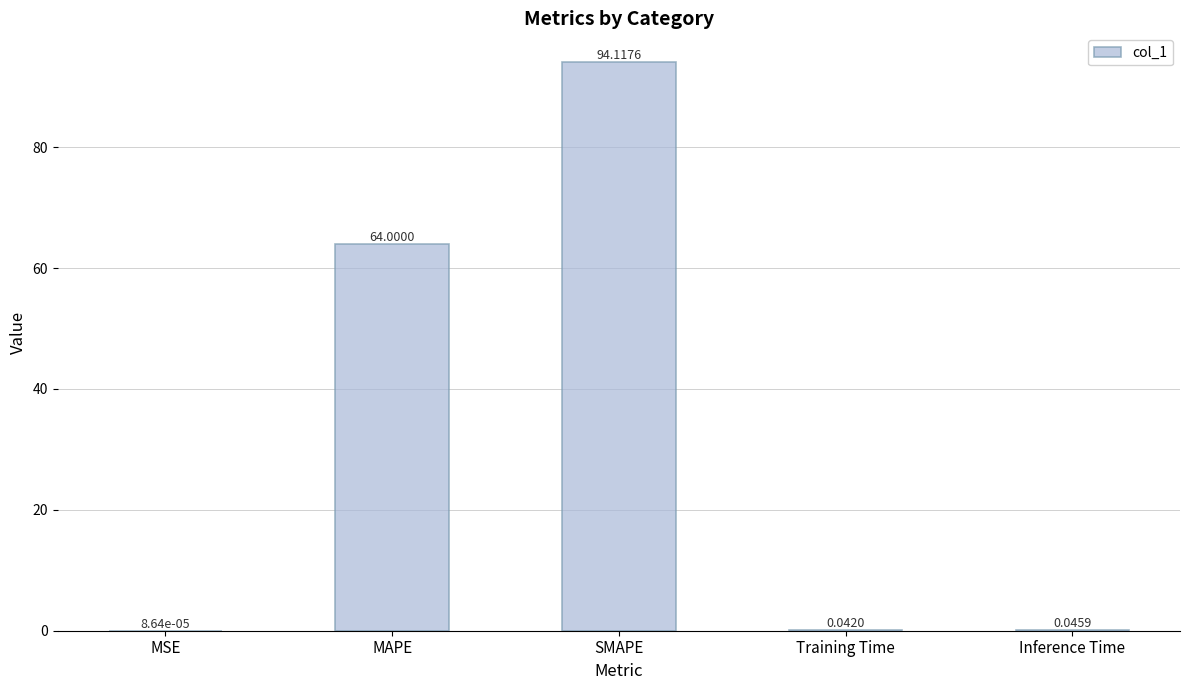

Which category has the highest value across all series?

SMAPE